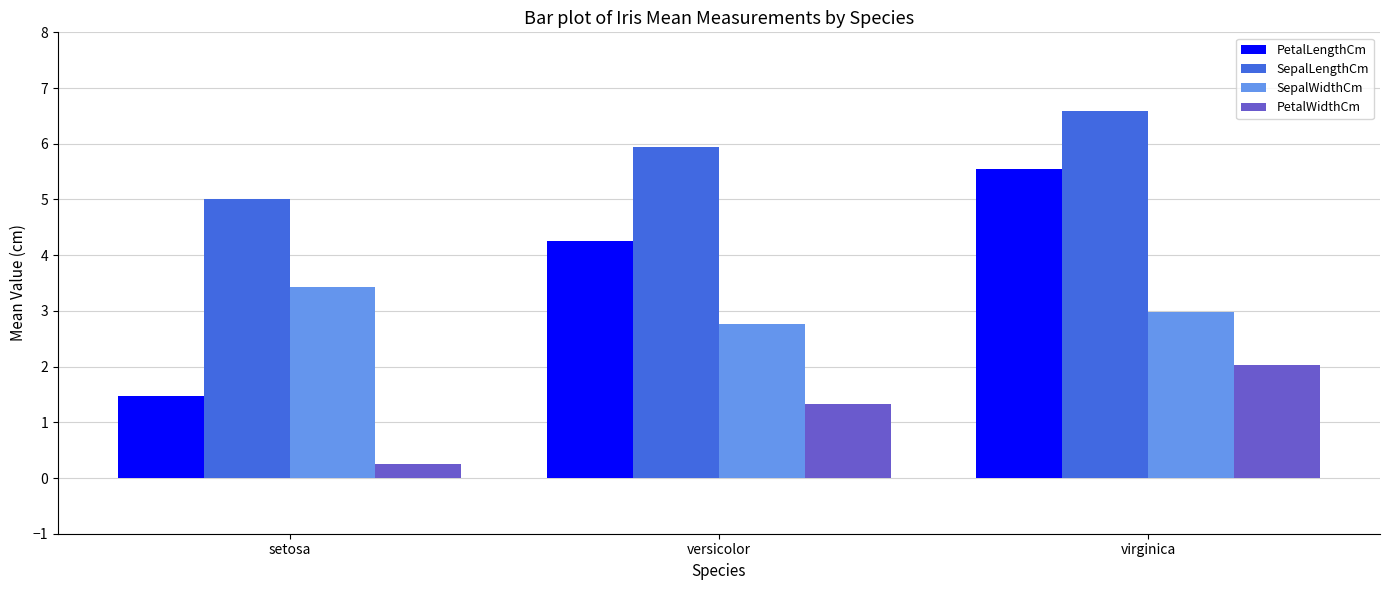

Is the value of SepalWidthCm at virginica greater than the value of SepalLengthCm at setosa?

No